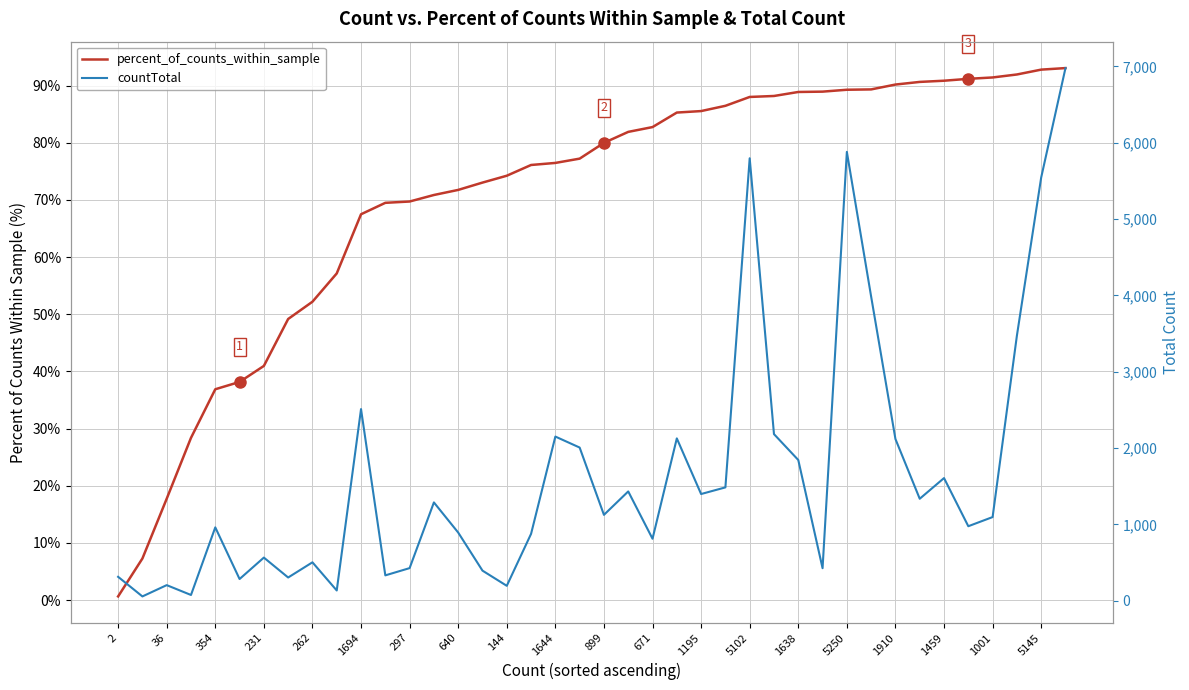

Which series has the largest total across all categories?

countTotal